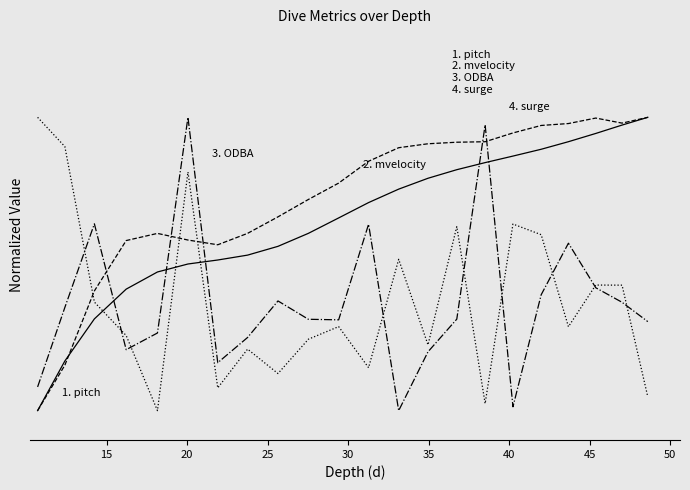

Is this an area chart (filled region under the line)?

No